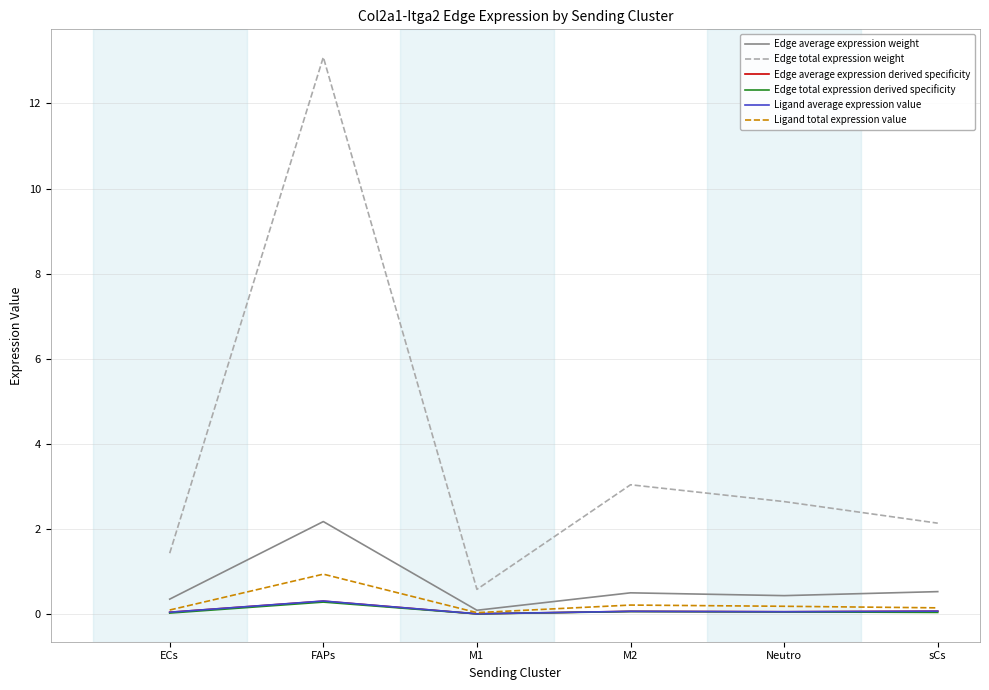

Is it true that Edge total expression derived specificity equals 0.3 at FAPs?

True